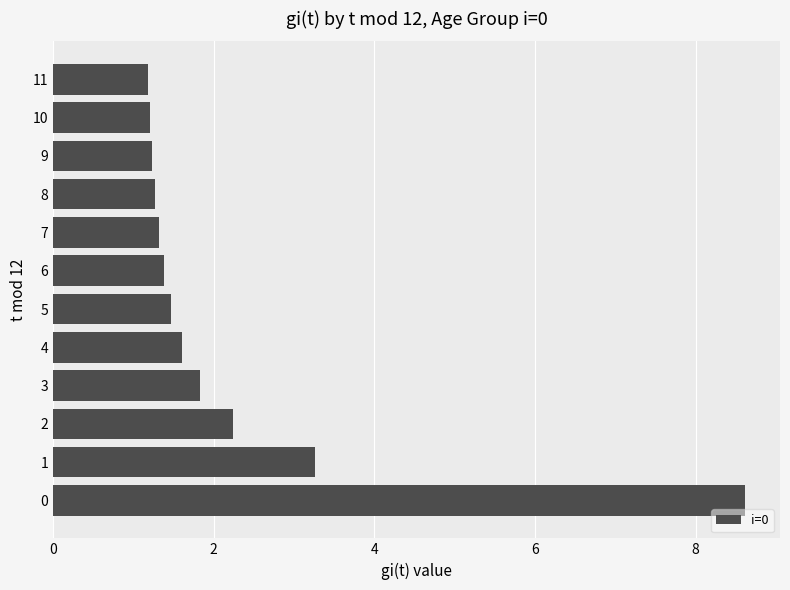

What is the minimum value shown in the chart?

1.2